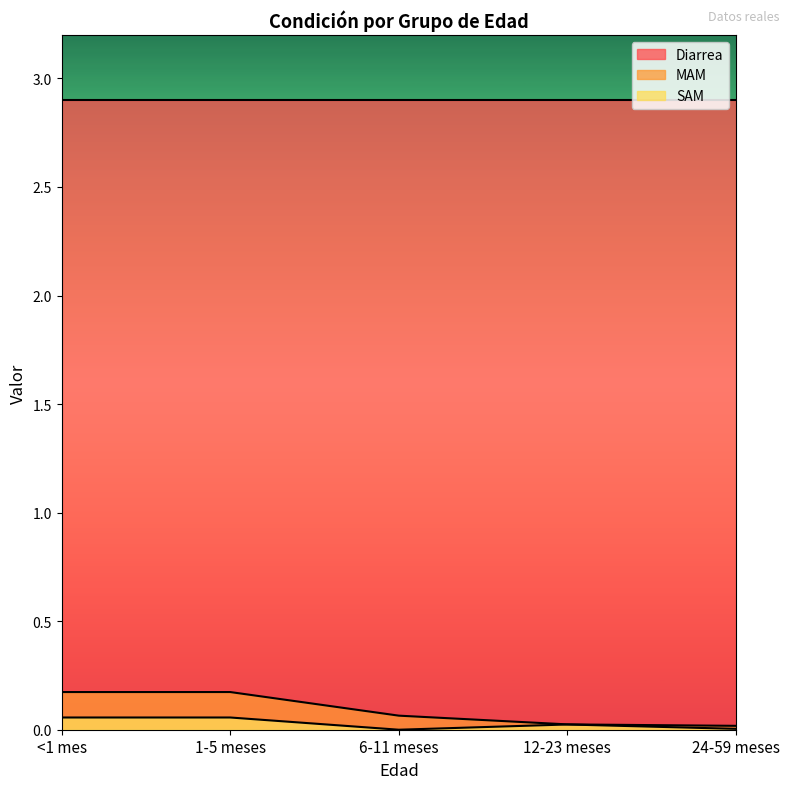

List the labels in order of MAM value, largest first.

<1 mes, 1-5 meses, 6-11 meses, 12-23 meses, 24-59 meses